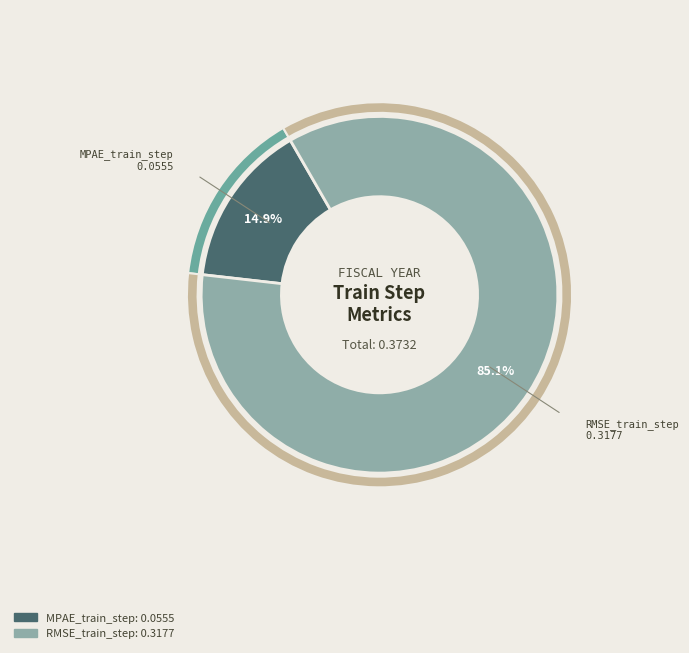

The RMSE_train_step slice represents 93% of the pie. True or false?

False